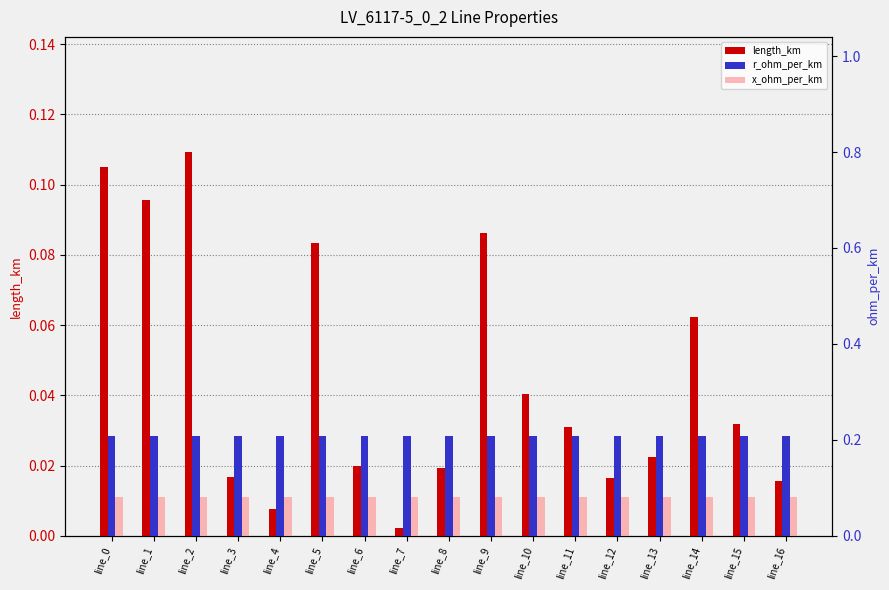

Which series has the largest total across all categories?

r_ohm_per_km